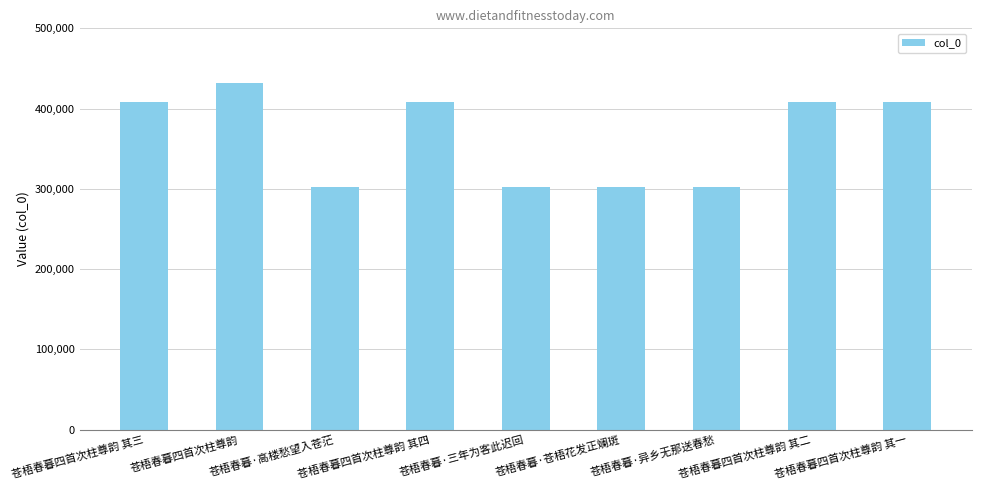

What is the greatest value displayed?

431517